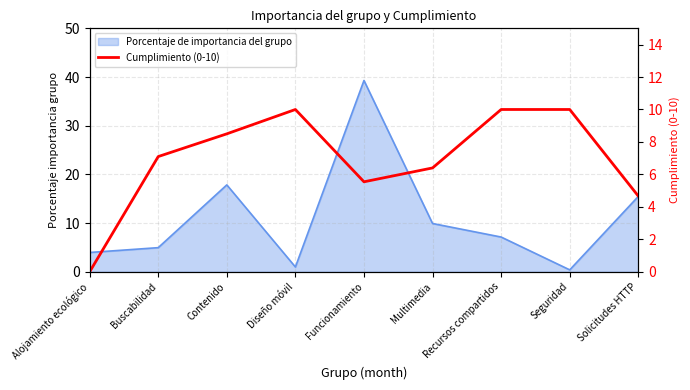

At which category does the chart reach its minimum across all series?

Alojamiento ecológico